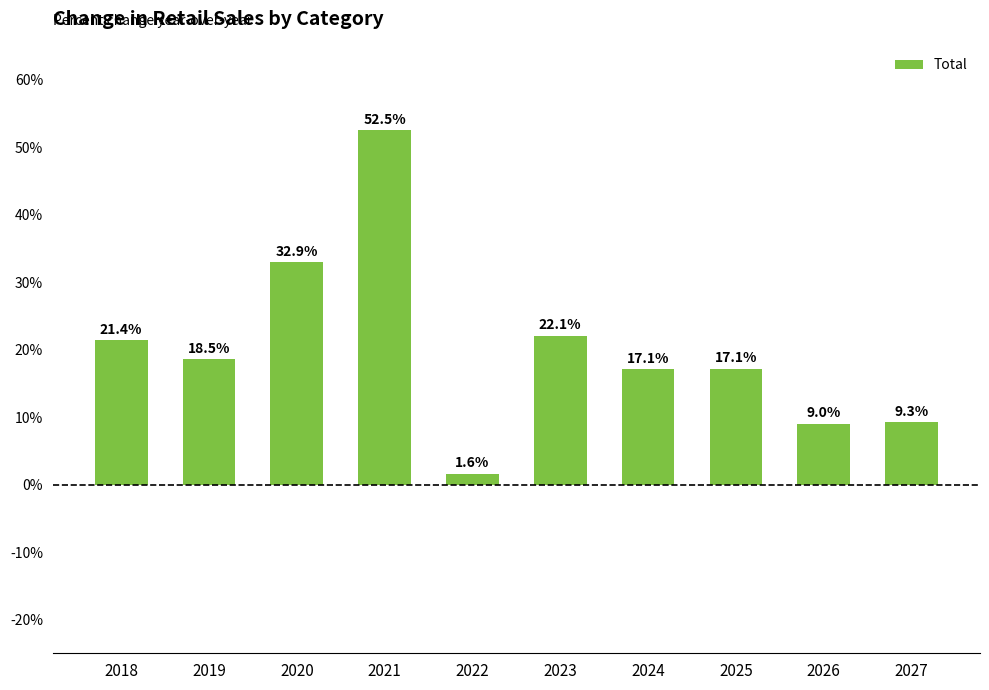

Reading right to left, list all the values displayed in this chart.

9.3	9.0	17.1	17.1	22.1	1.6	52.5	32.9	18.5	21.4